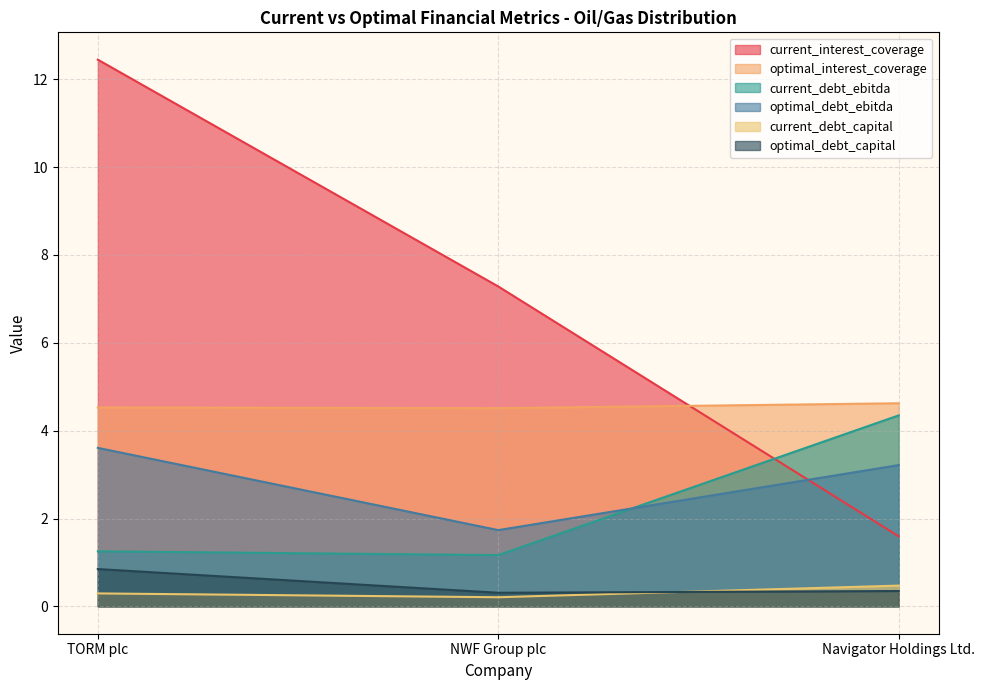

Reading left to right, list all the values displayed in this chart.

current_interest_coverage: TORM plc=12.4	NWF Group plc=7.3	Navigator Holdings Ltd.=1.6
optimal_interest_coverage: TORM plc=4.5	NWF Group plc=4.5	Navigator Holdings Ltd.=4.6
current_debt_ebitda: TORM plc=1.3	NWF Group plc=1.2	Navigator Holdings Ltd.=4.3
optimal_debt_ebitda: TORM plc=3.6	NWF Group plc=1.7	Navigator Holdings Ltd.=3.2
current_debt_capital: TORM plc=0.3	NWF Group plc=0.2	Navigator Holdings Ltd.=0.5
optimal_debt_capital: TORM plc=0.8	NWF Group plc=0.3	Navigator Holdings Ltd.=0.3